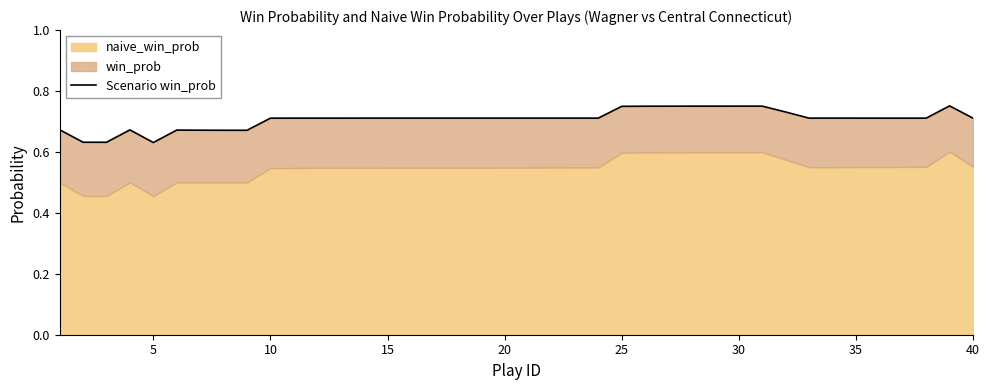

True or false: the data has more than 2 interior local peaks.

True